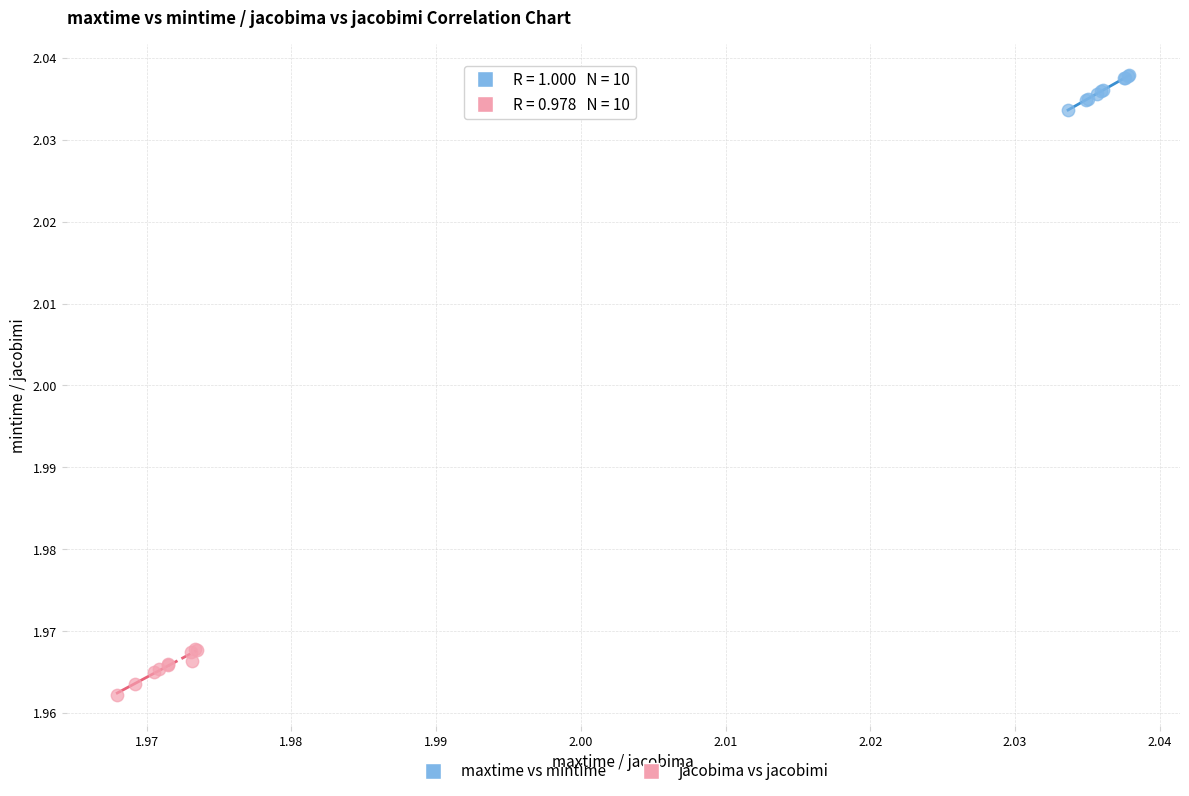

Which series has the widest spread of Y values?

jacobima vs jacobimi